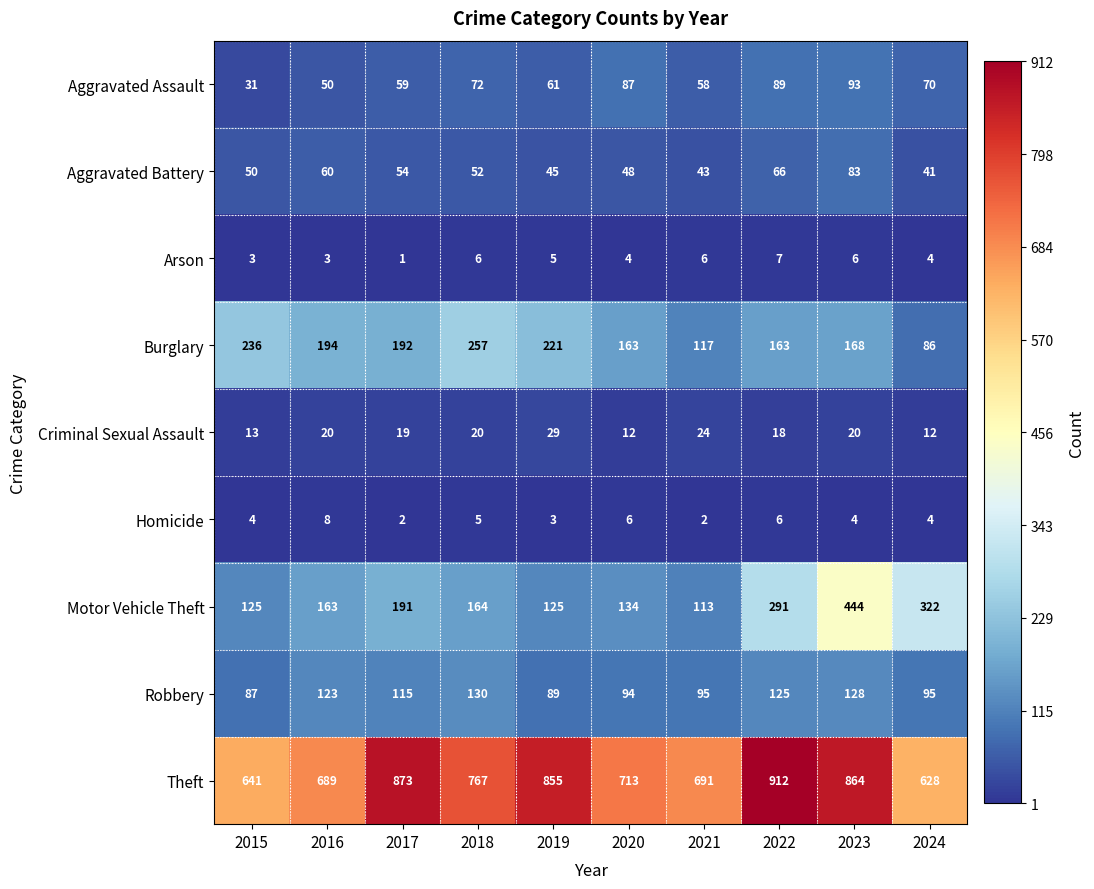

What is the maximum value shown in the chart?

912